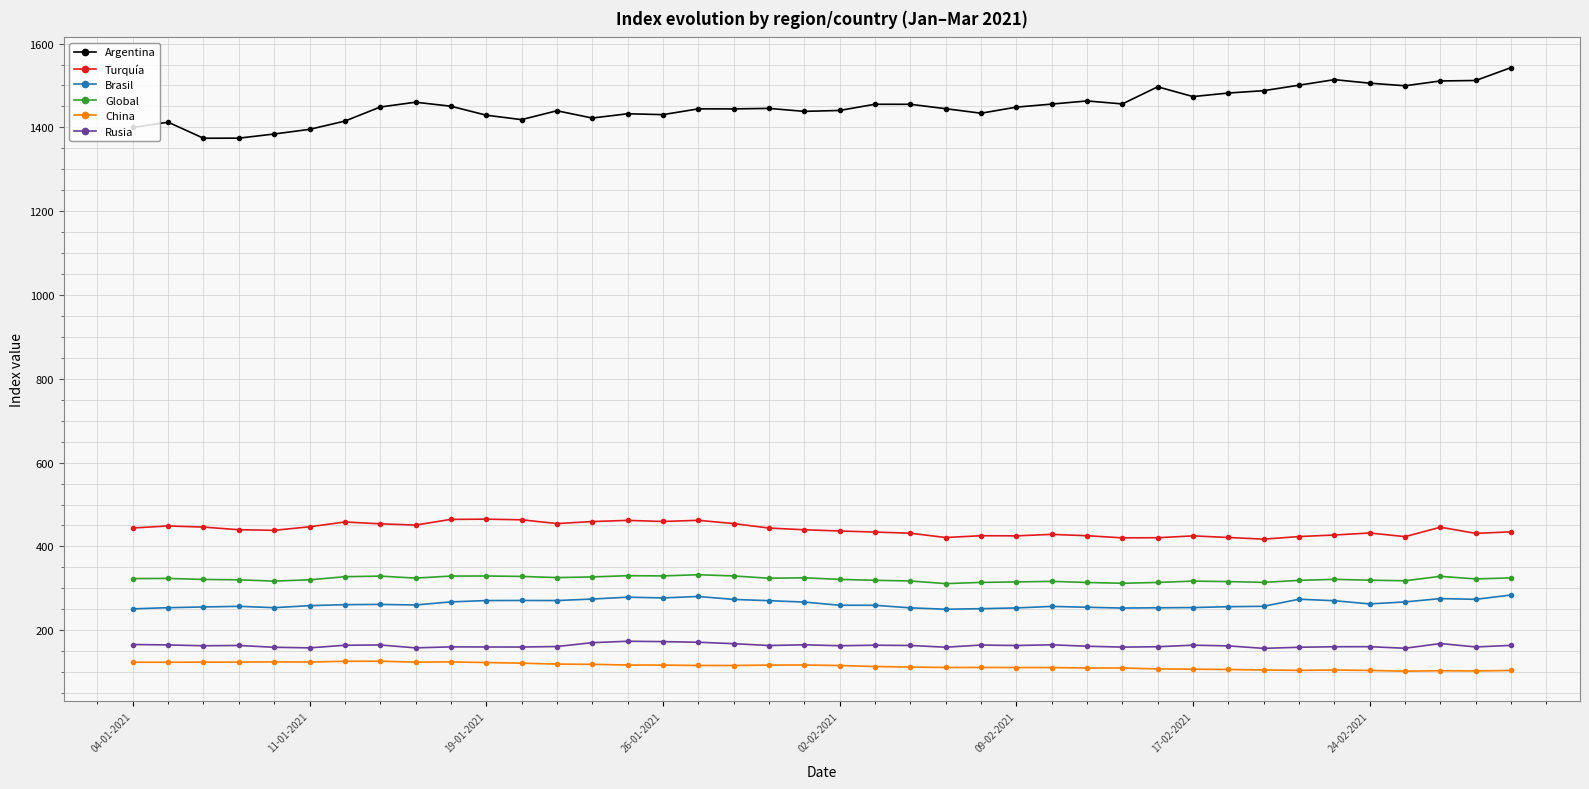

How many categories are shown in the chart?

40